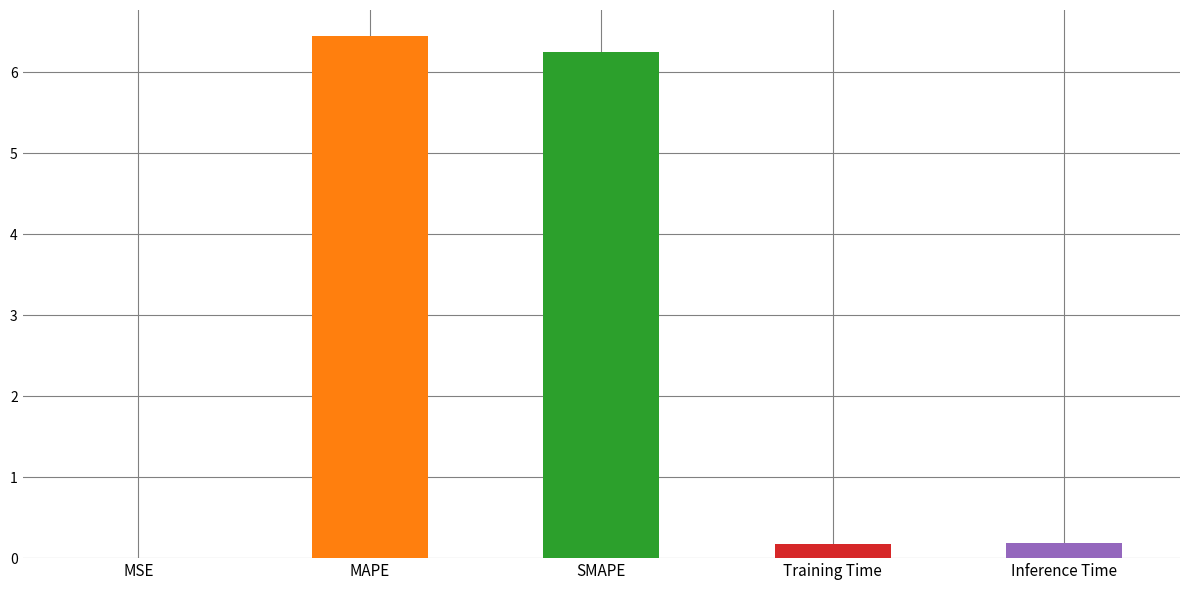

What is the sum of the values at SMAPE and Inference Time?

6.4